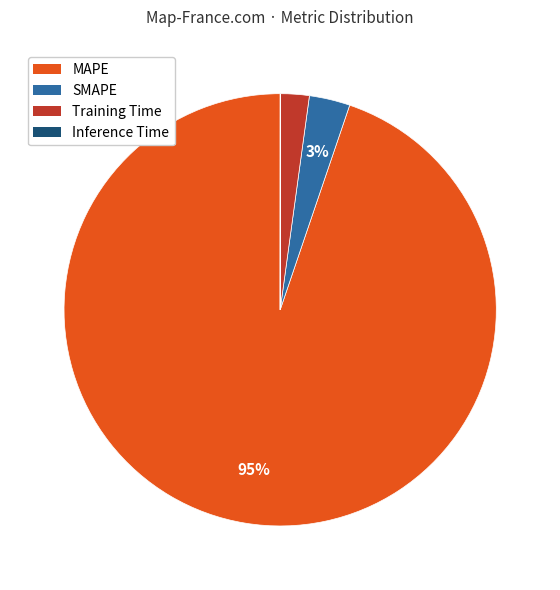

The MAPE slice represents 95% of the pie. True or false?

True